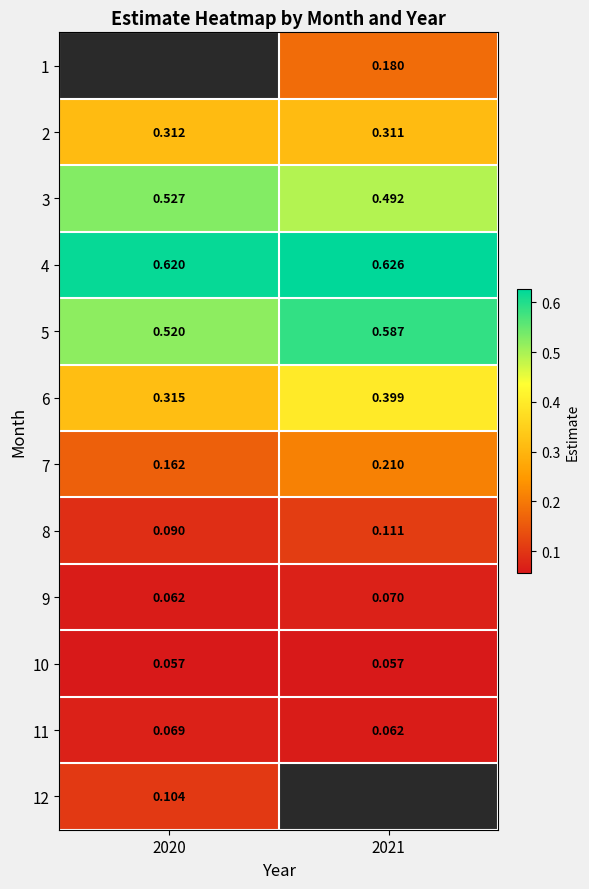

Is the value of 8 at 2020 greater than the value of 9 at 2020?

Yes